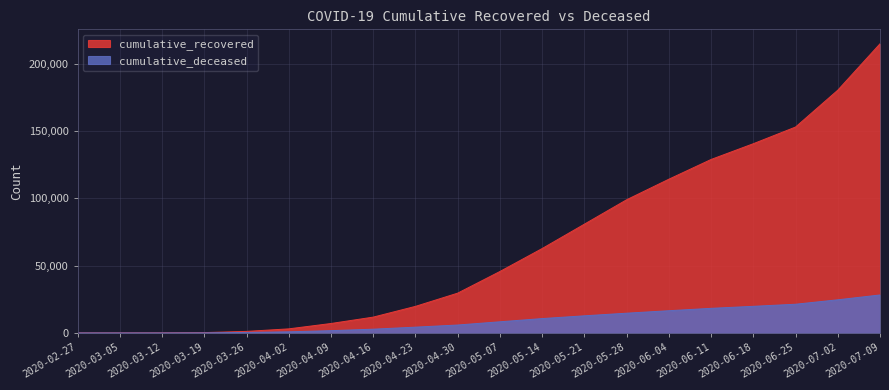

Is the value of cumulative_deceased at 2020-07-09 greater than the value of cumulative_recovered at 2020-04-23?

Yes